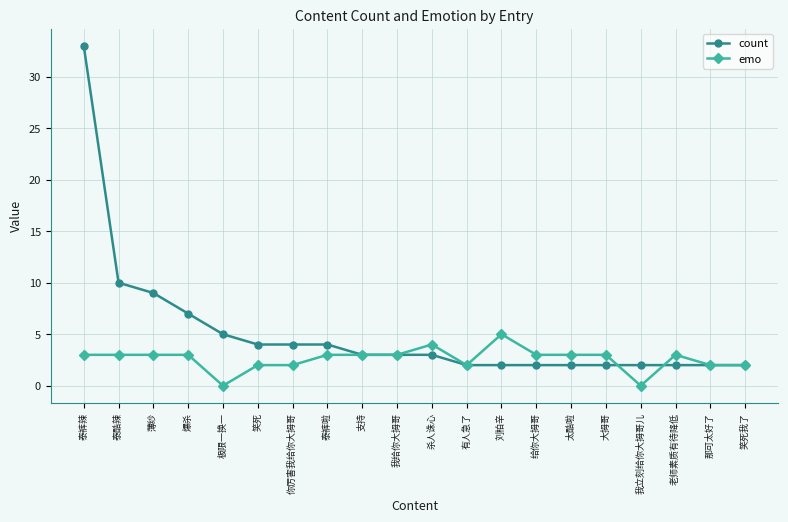

Which series has the largest total across all categories?

count